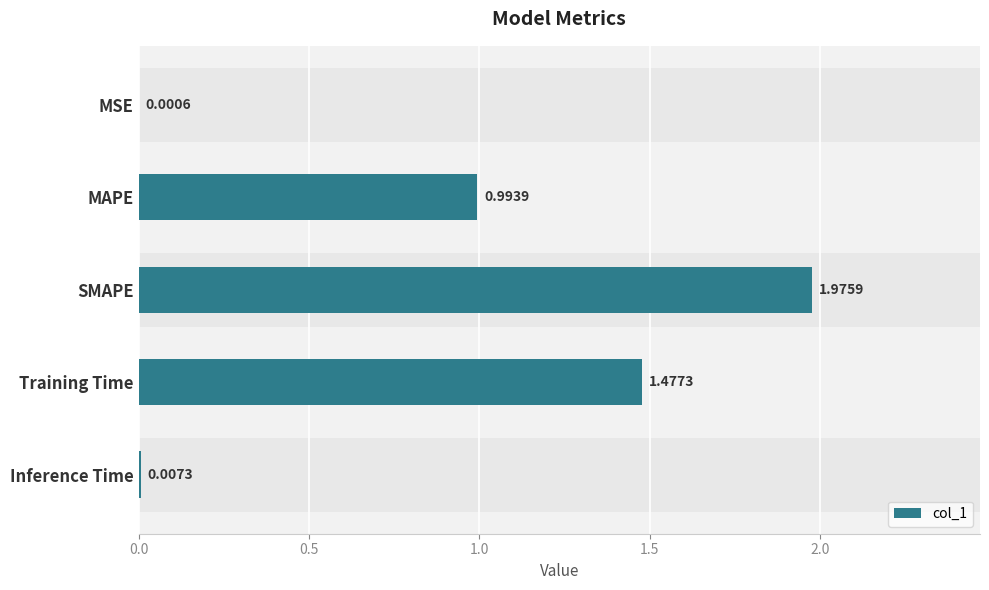

Reading left to right, what are all the values shown in this chart?

0.0	1.0	2.0	1.5	0.0